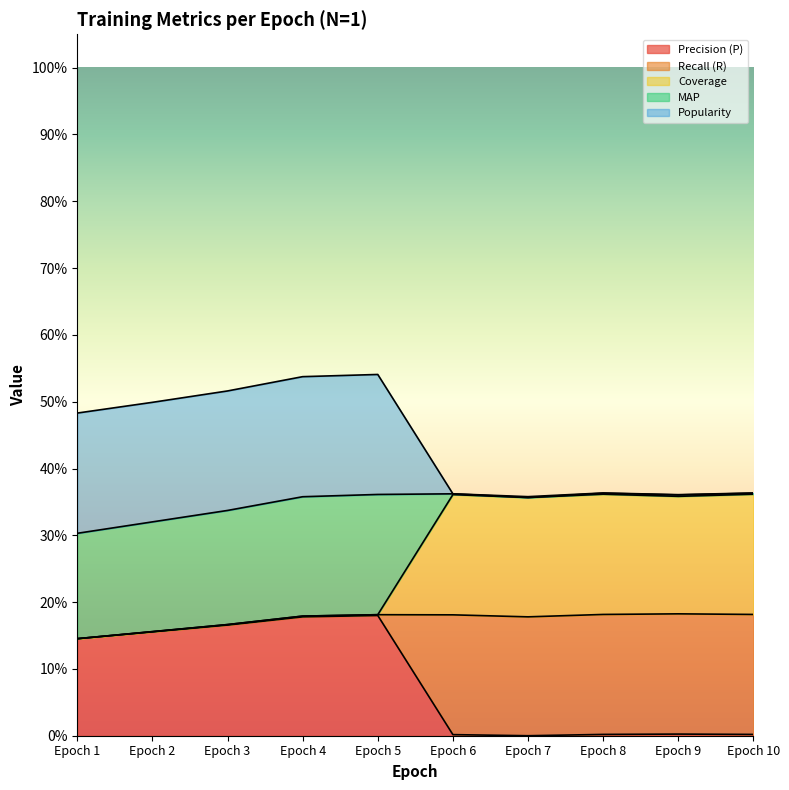

How many MAP values are between 0 and 1?

10